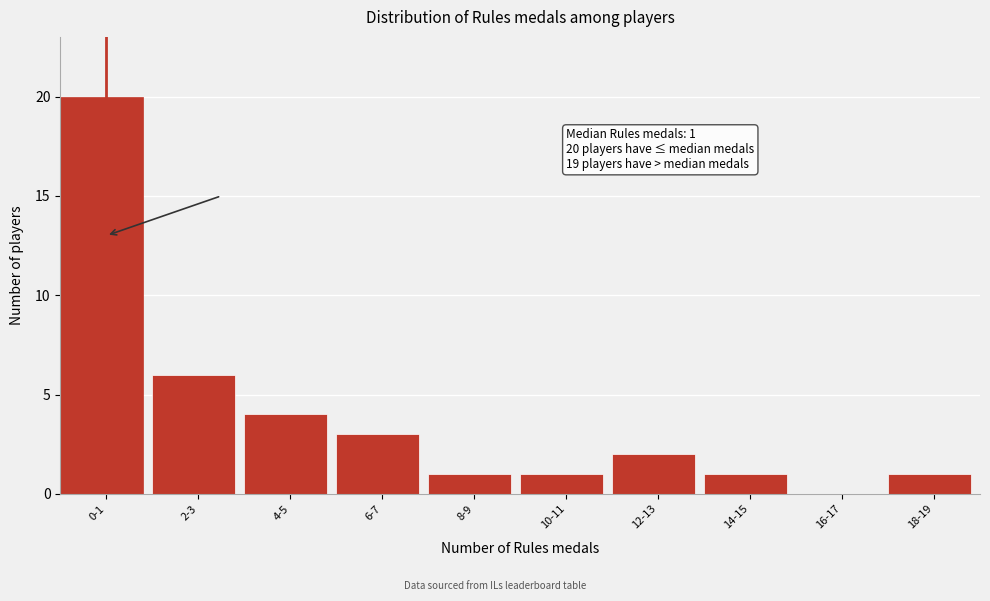

Reading left to right, transcribe all the data shown in this chart.

0-1=20	2-3=6	4-5=4	6-7=3	8-9=1	10-11=1	12-13=2	14-15=1	16-17=0	18-19=1